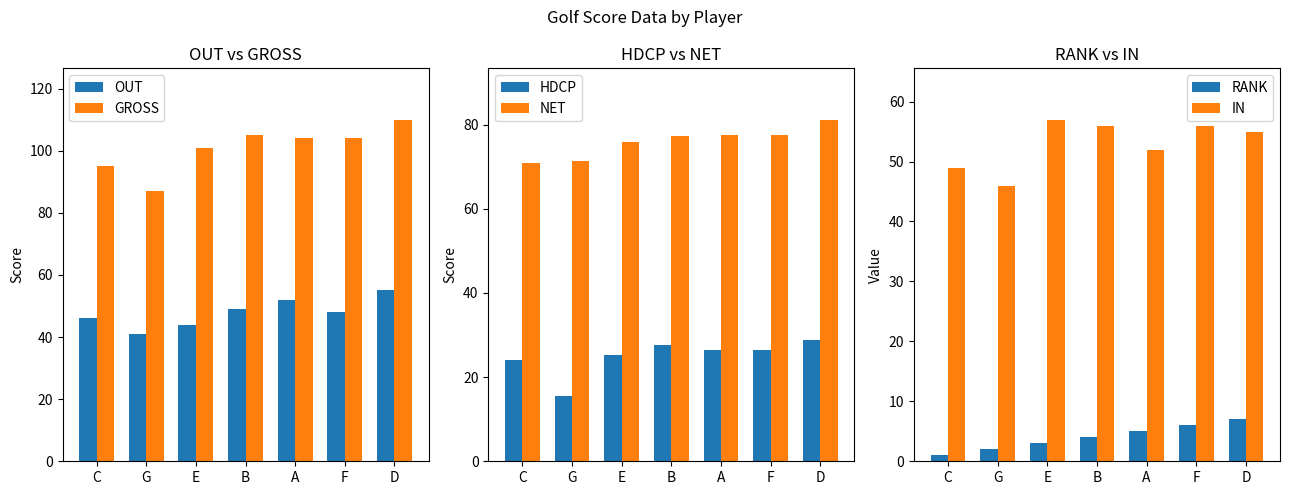

Reading right to left, extract all data points from this chart.

OUT: 55.0	48.0	52.0	49.0	44.0	41.0	46.0
GROSS: 110.0	104.0	104.0	105.0	101.0	87.0	95.0
HDCP: 28.8	26.4	26.4	27.6	25.2	15.6	24.0
NET: 81.2	77.6	77.6	77.4	75.8	71.4	71.0
RANK: 7.0	6.0	5.0	4.0	3.0	2.0	1.0
IN: 55.0	56.0	52.0	56.0	57.0	46.0	49.0